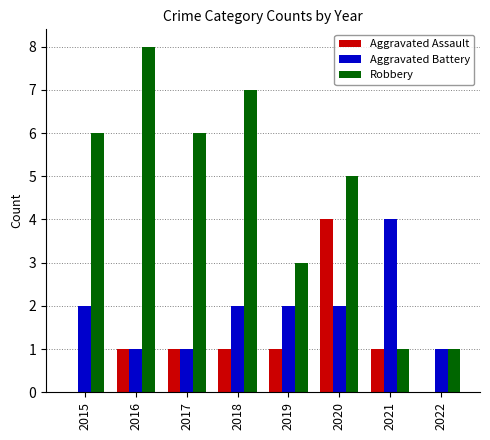

Which series changed the most between 2016 and 2021?

Robbery